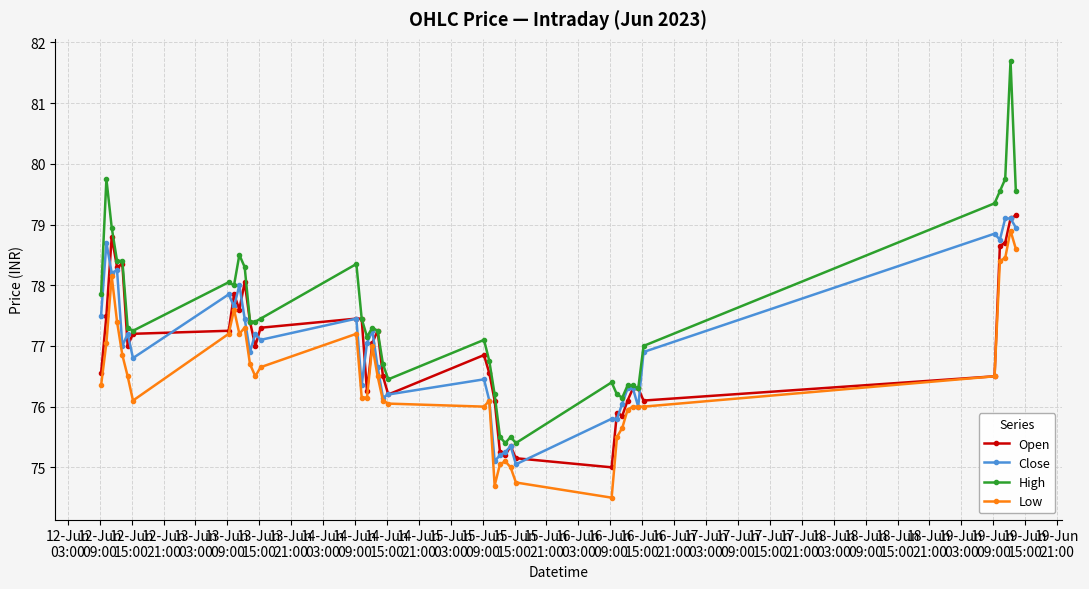

True or false: Low has more than 2 interior local peaks.

True